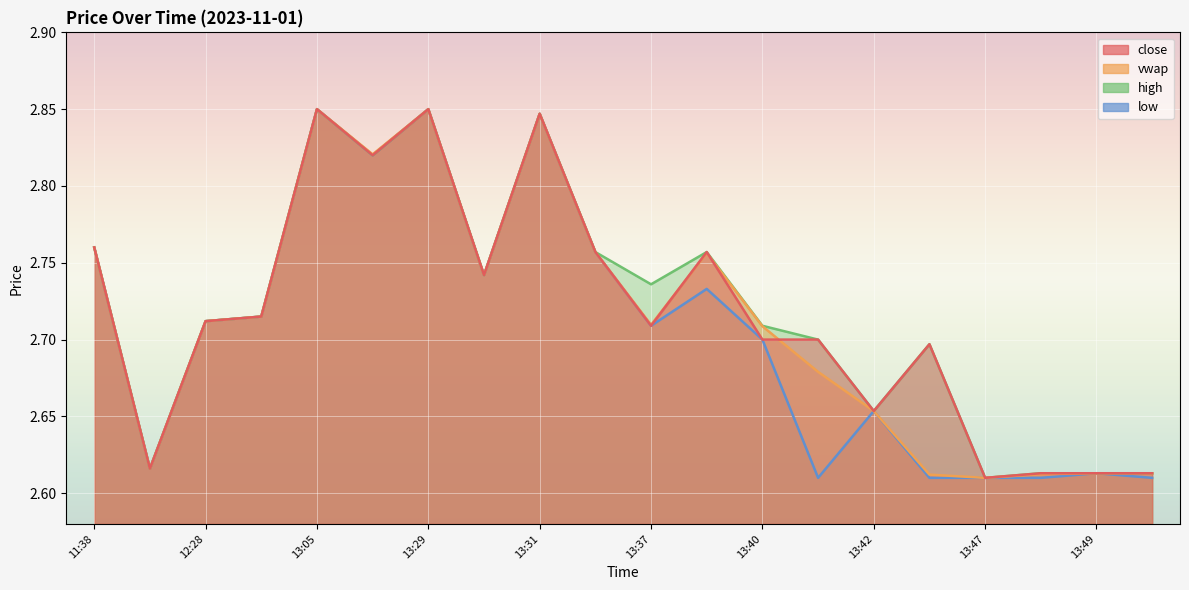

What is the sum of the close values at 12:02 and 13:05?

5.5